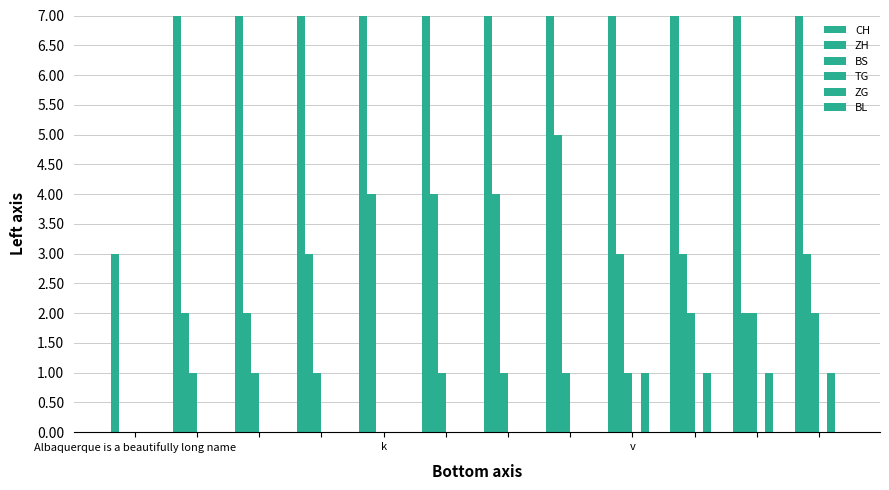

How many data points in CH are above 53?

5